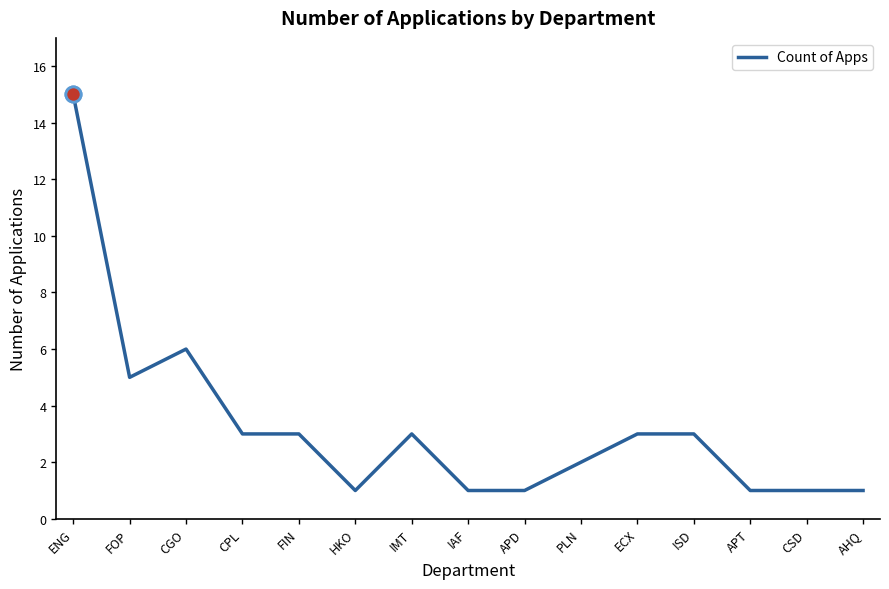

What is the change in value from PLN to ISD?

+1